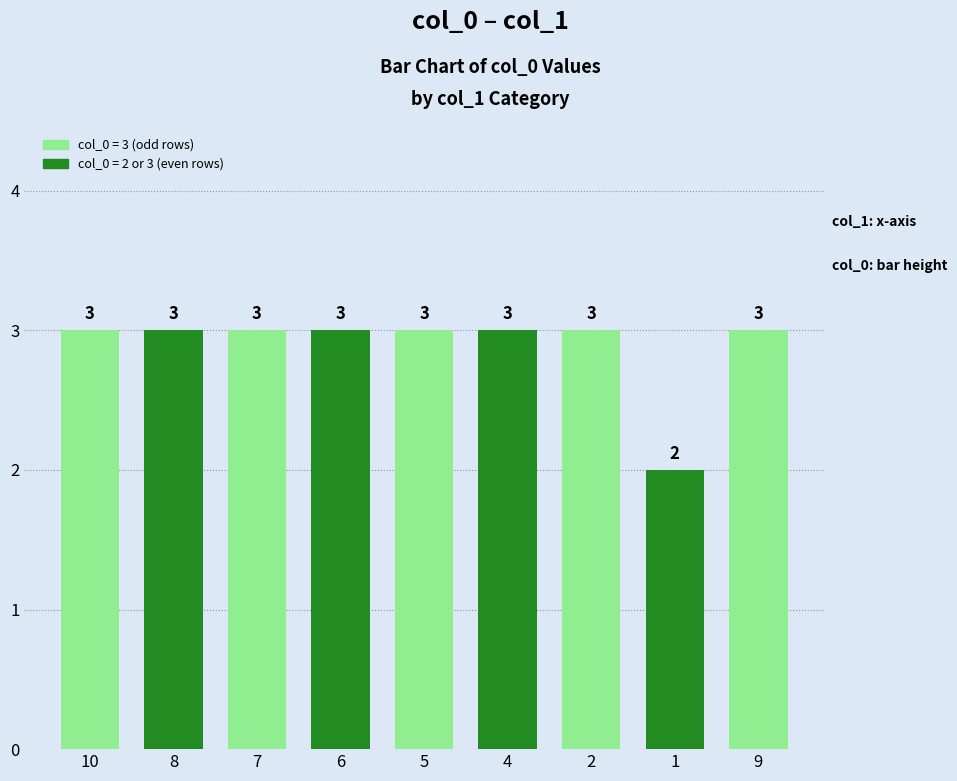

What position from the right is 1?

2